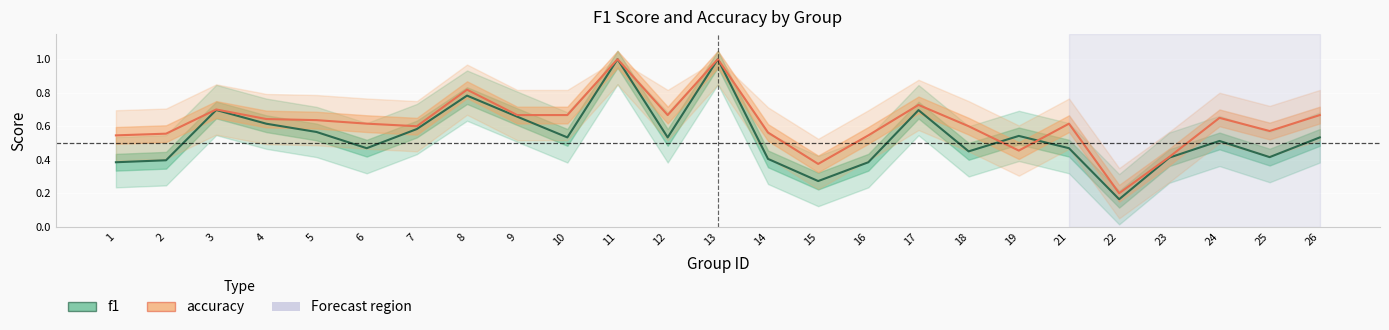

What are all the series names shown in the legend?

f1, accuracy